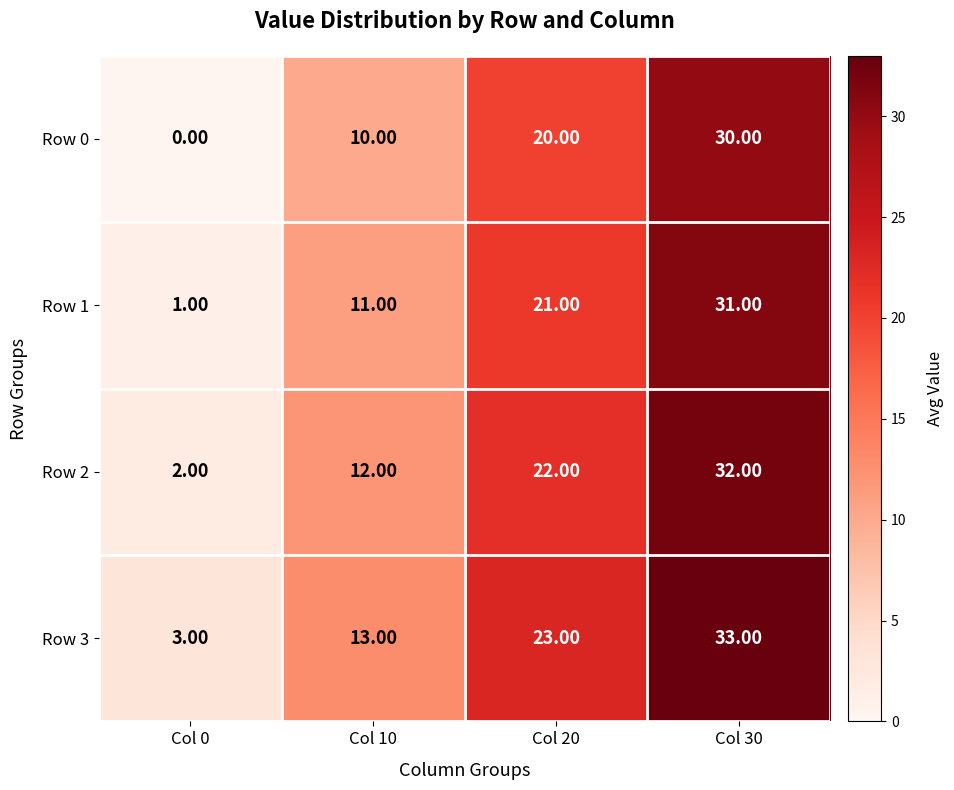

Which category has the highest value across all series?

Col 30